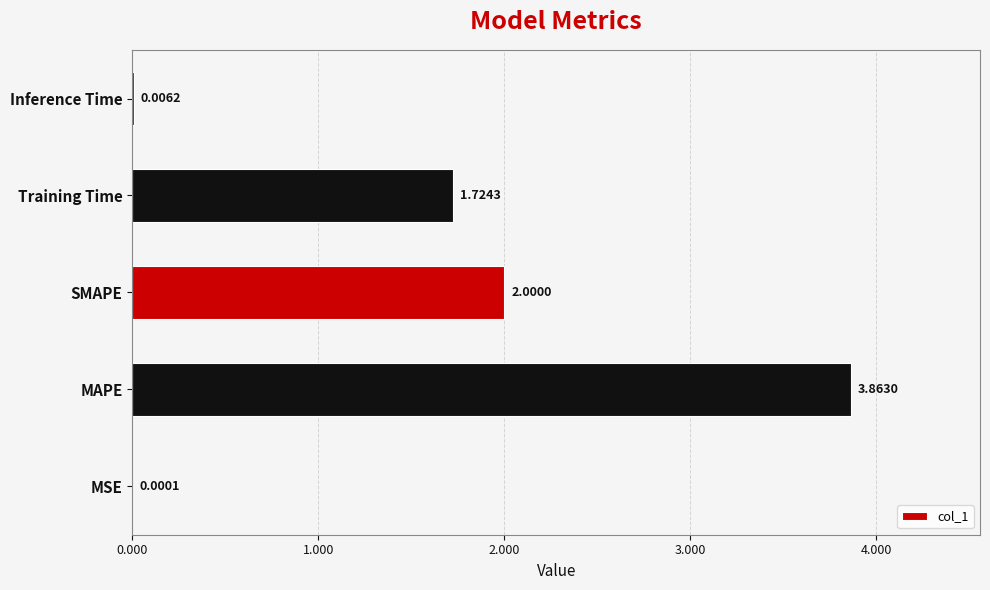

What is the sum of all values?

7.6